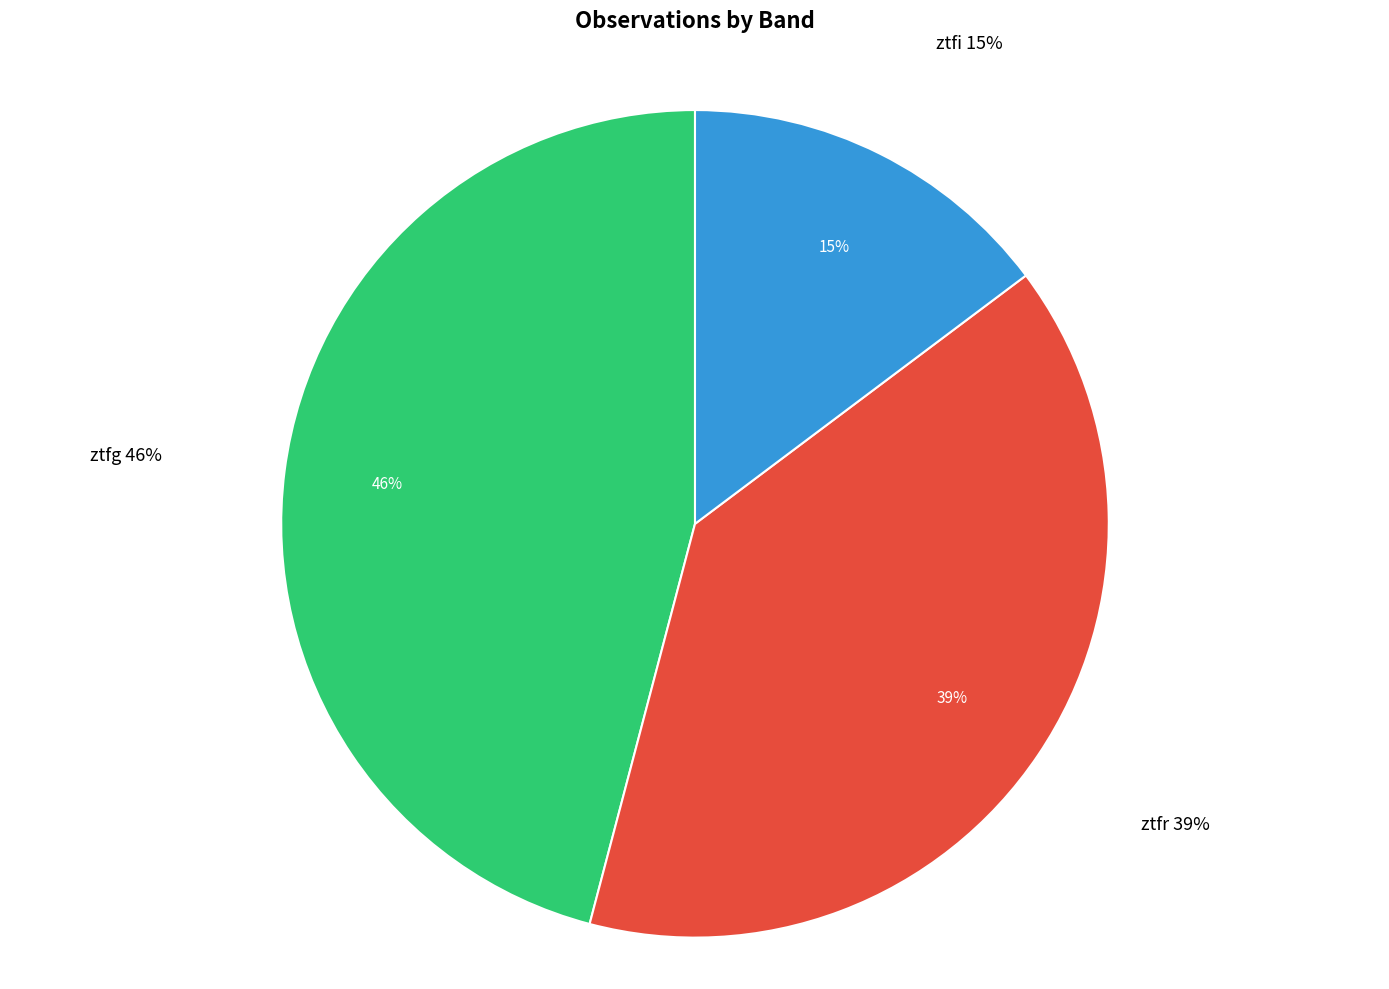

Which slice is the smallest?

ztfi